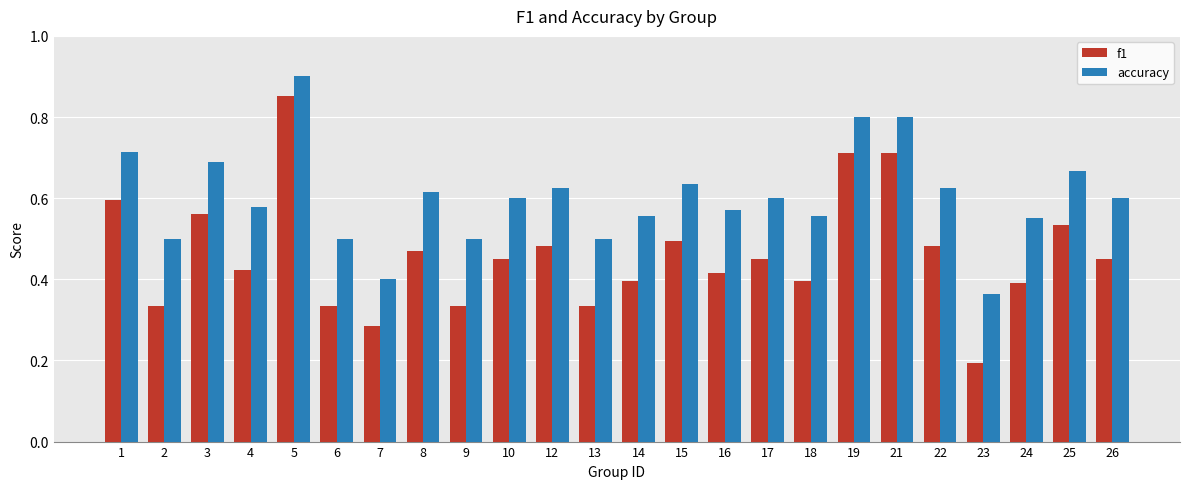

Which series has the widest spread of values?

f1